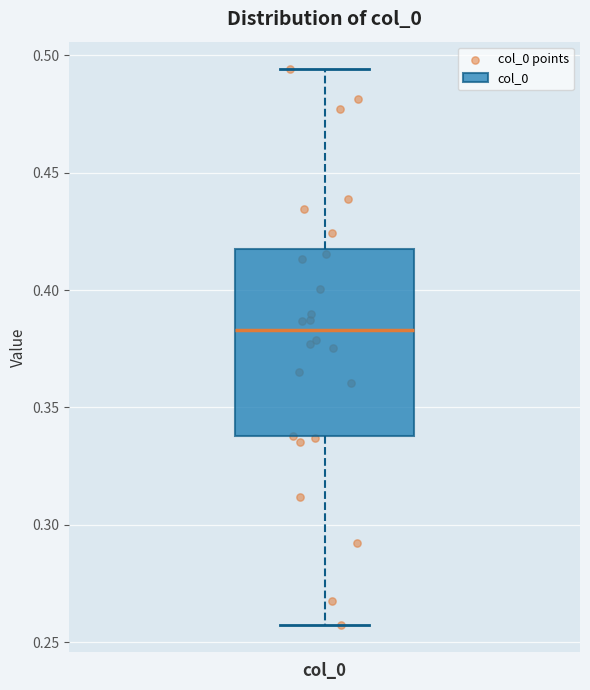

Where does the lower whisker of the box for col_0 end on the y-axis? The values are not printed on the chart, so give them approximately, as read against the axis.

0.260